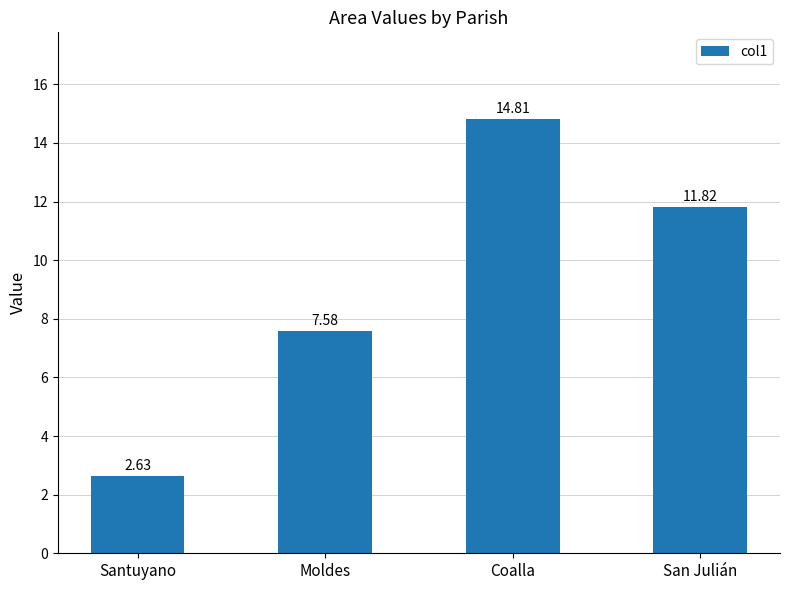

Which has a higher value, Santuyano or Moldes?

Moldes